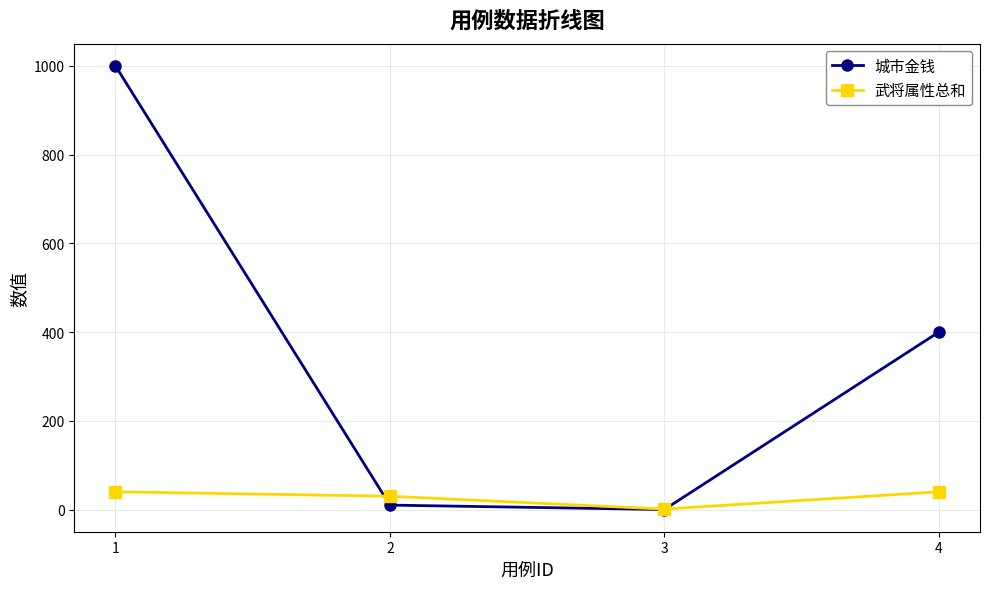

What is the difference between the maximum and minimum values in the 城市金钱 series?

1000